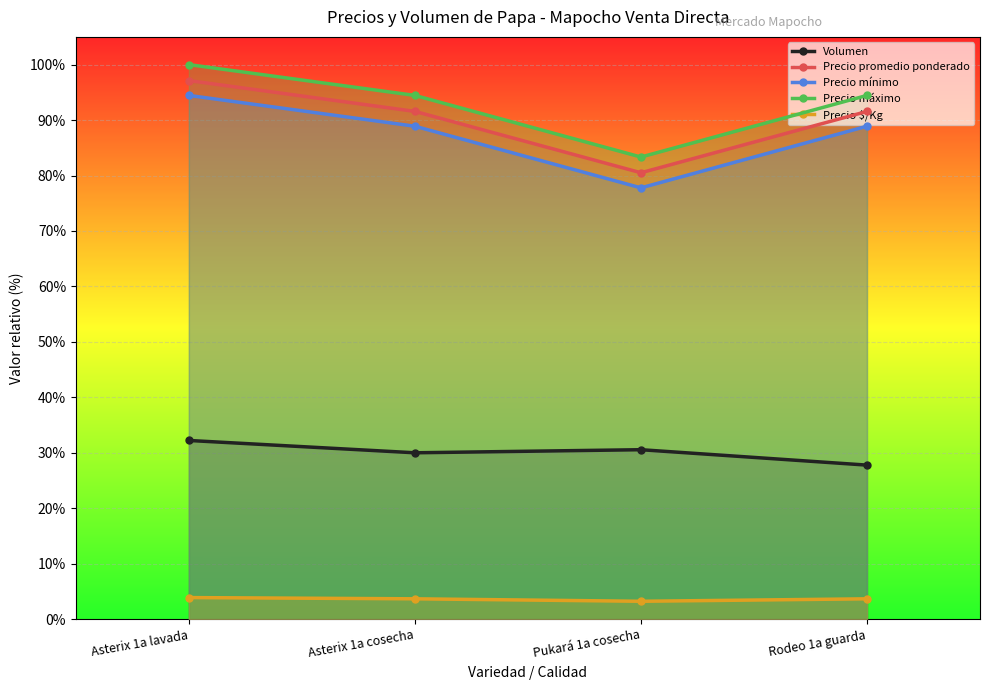

Is this an area chart (filled region under the line)?

No